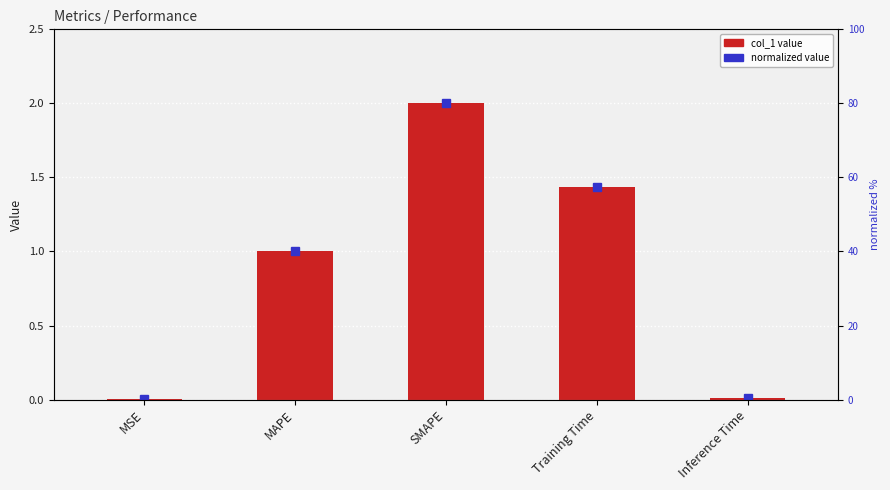

How many bars are there in total?

5